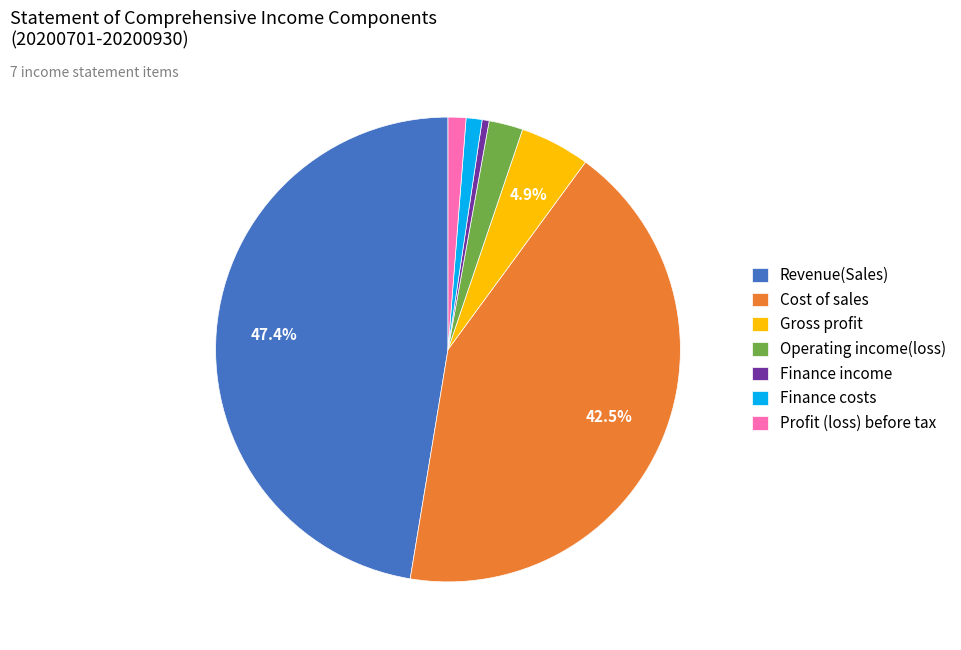

How many segments does this pie chart have?

7